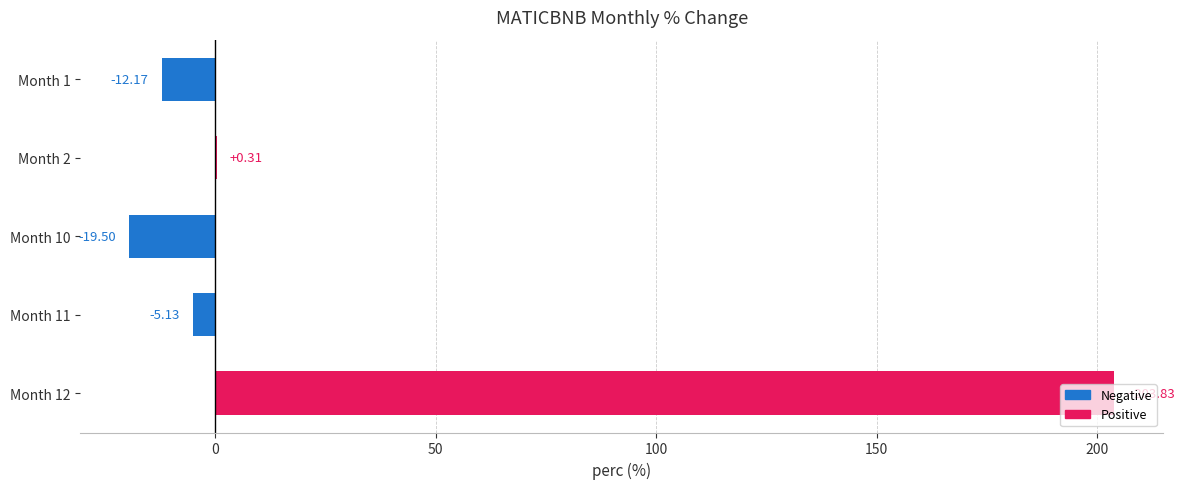

What is the change in value from Month 1 to Month 12?

+216.0